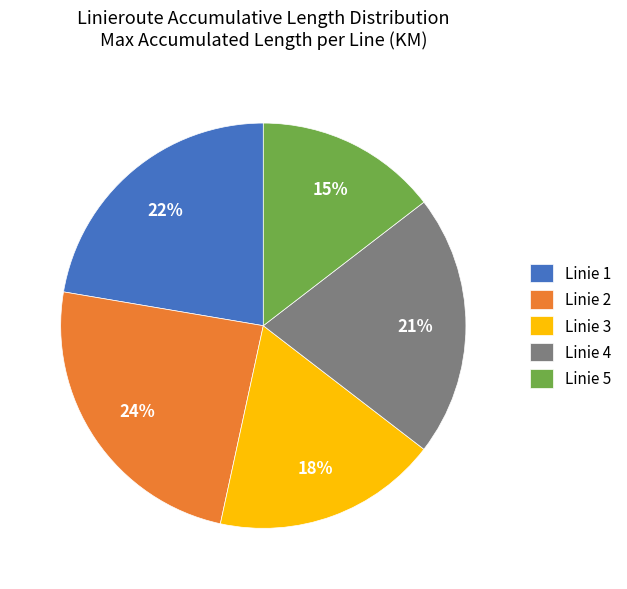

Is Linie 2 the majority of the pie?

No